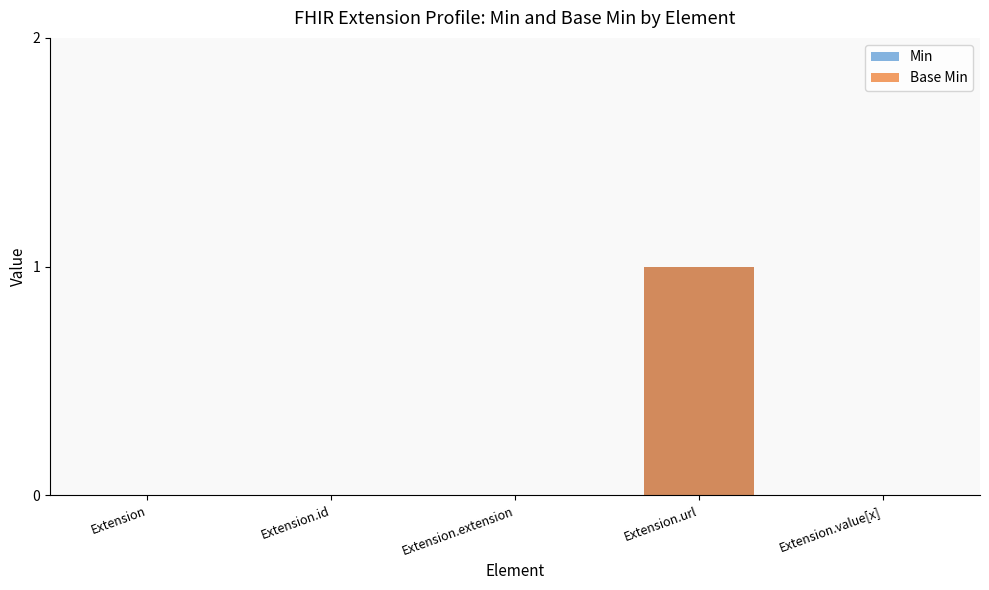

What is the highest value of the Base Min series?

1